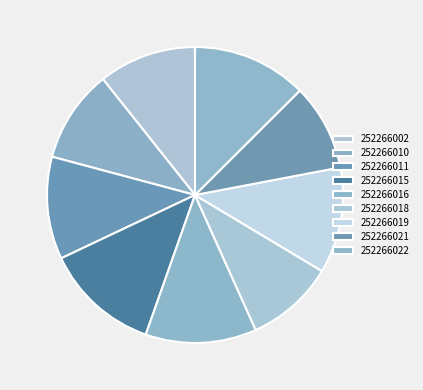

To the nearest percent, what portion does 252266010 represent?

10%